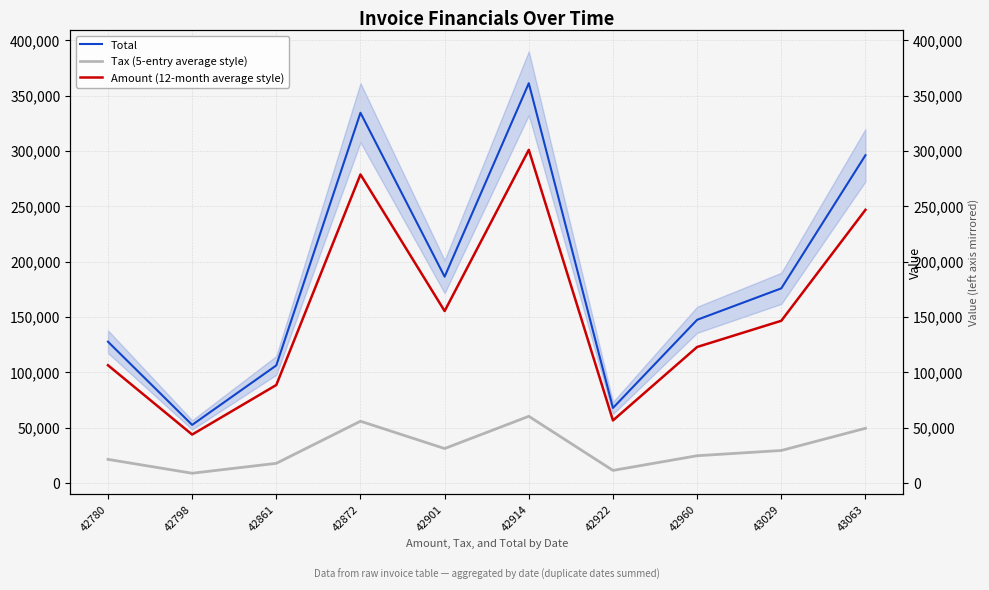

What is the value of the Tax (5-entry average style) point at the 10th from the left?

49347.6